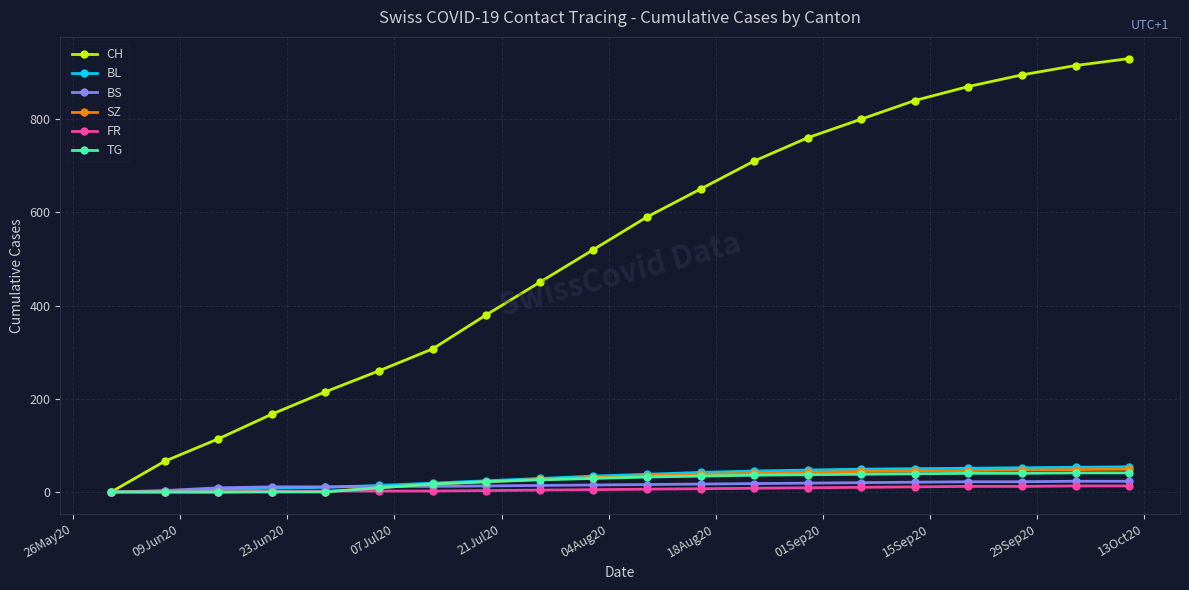

Which series has the largest range (max minus min)?

CH